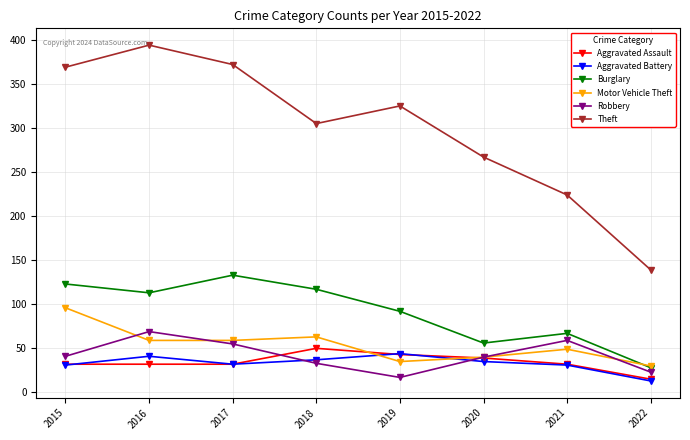

What is the total value across all series at 2016?

708